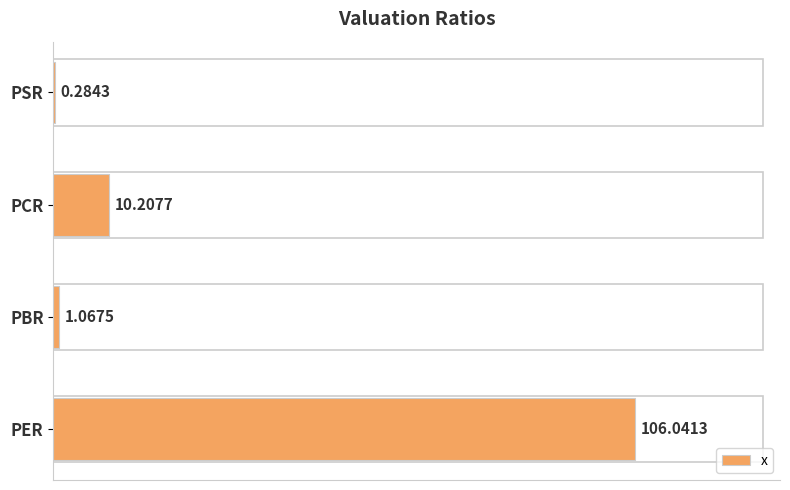

Are the bars grouped side by side (vs. stacked)?

No